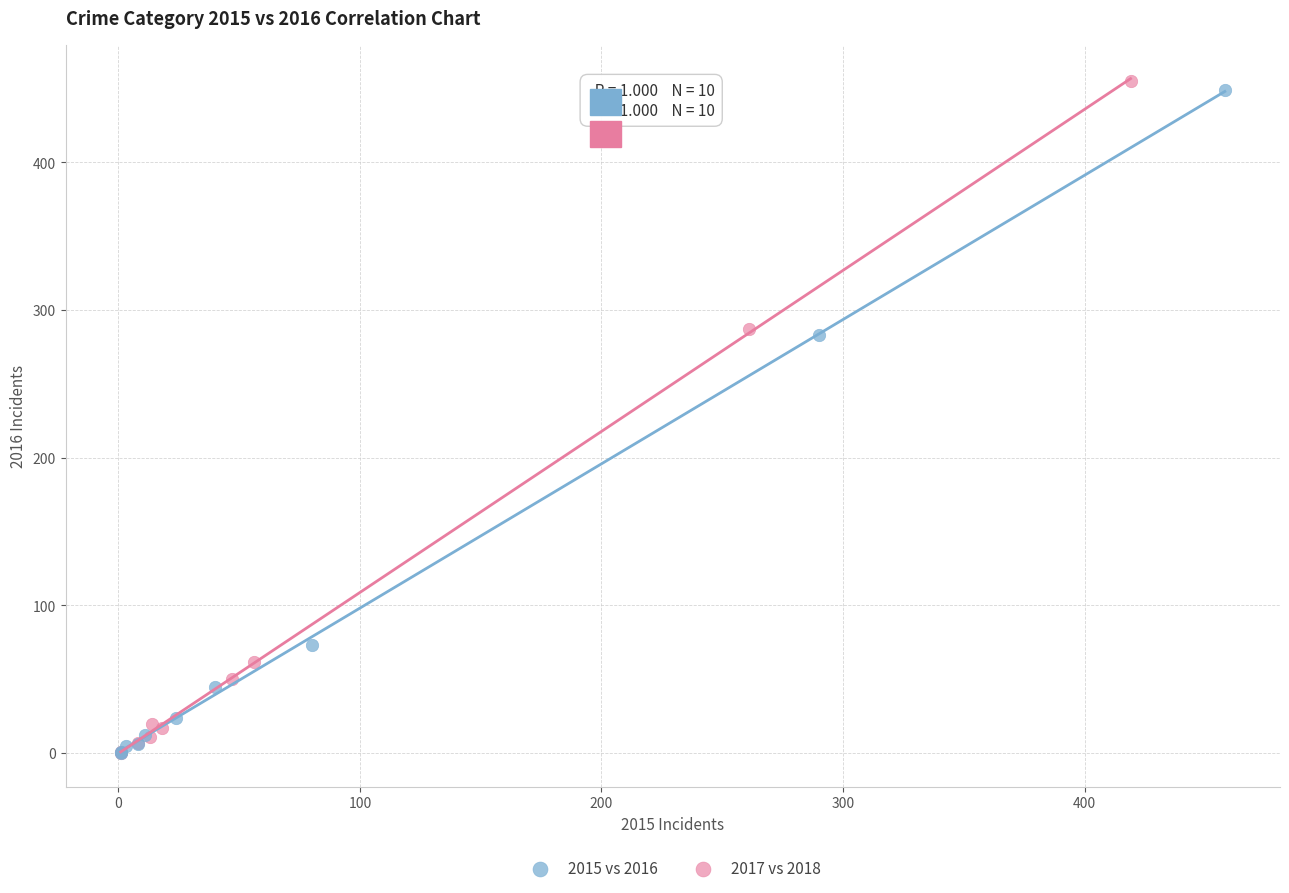

Which series reaches the maximum Y coordinate?

2017 vs 2018